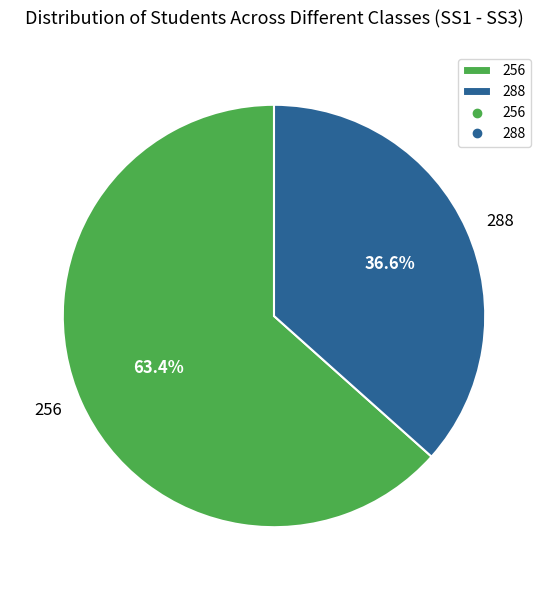

Does 256 account for over 50% of the chart?

Yes